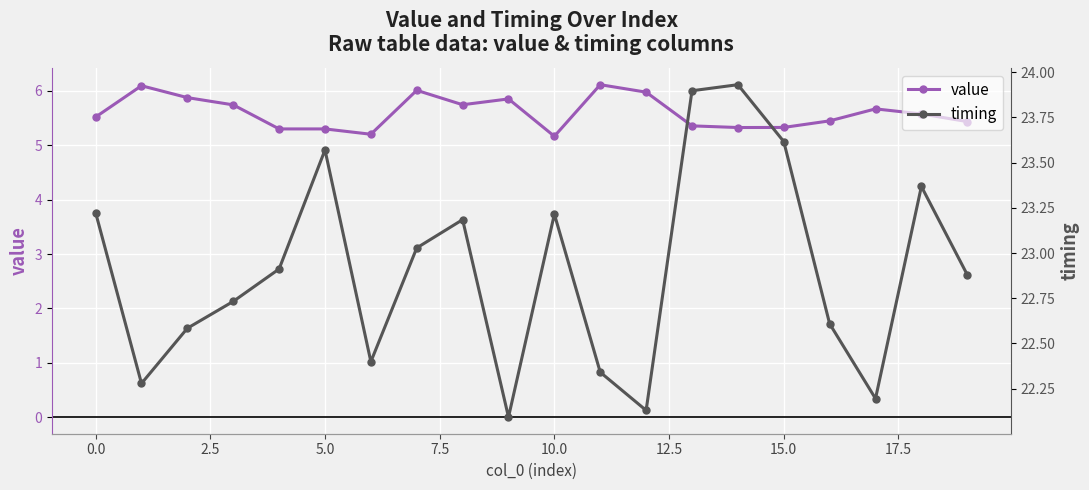

The value series shows 2.1 at 15.0. True or false?

False